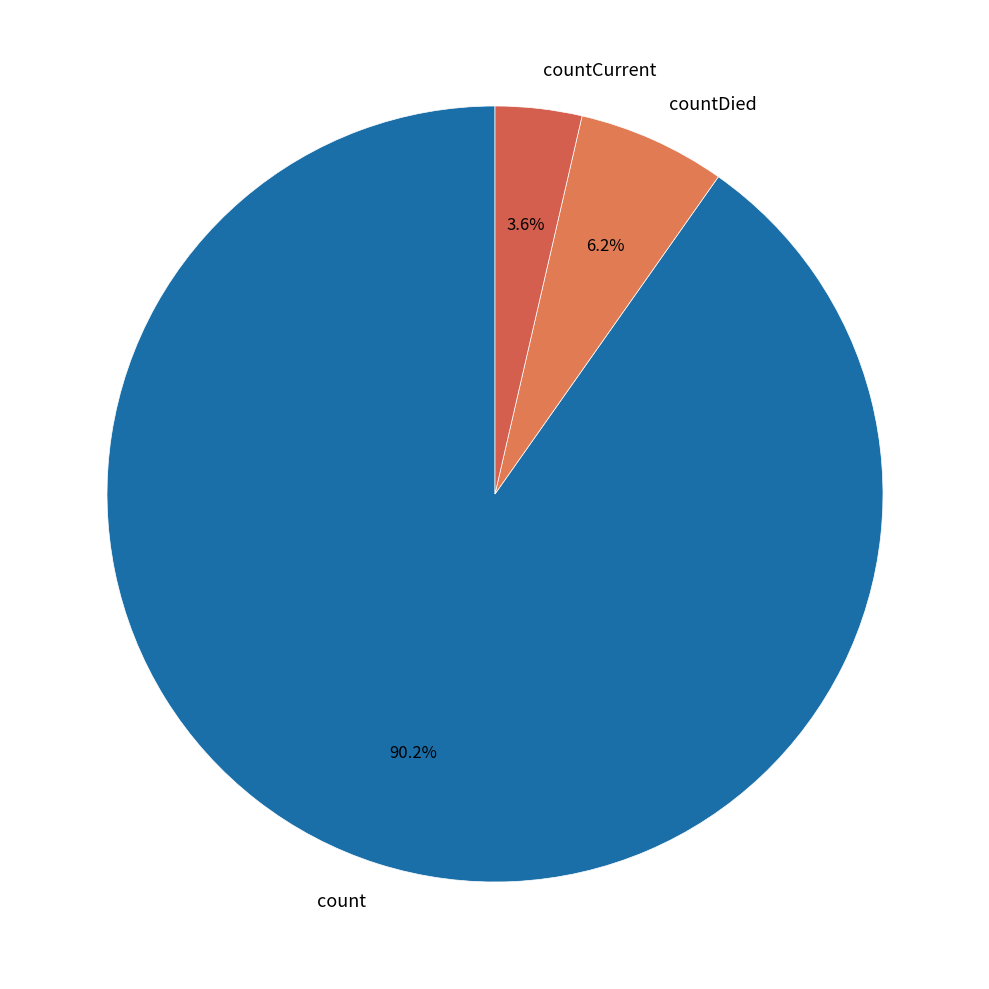

Count the number of slices in the pie.

3